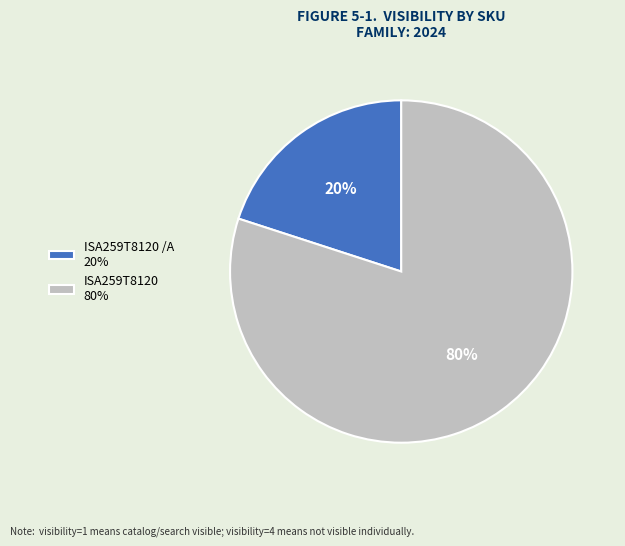

Do ISA259T8120 /A 20% and ISA259T8120 80% together represent more than half of the pie?

Yes